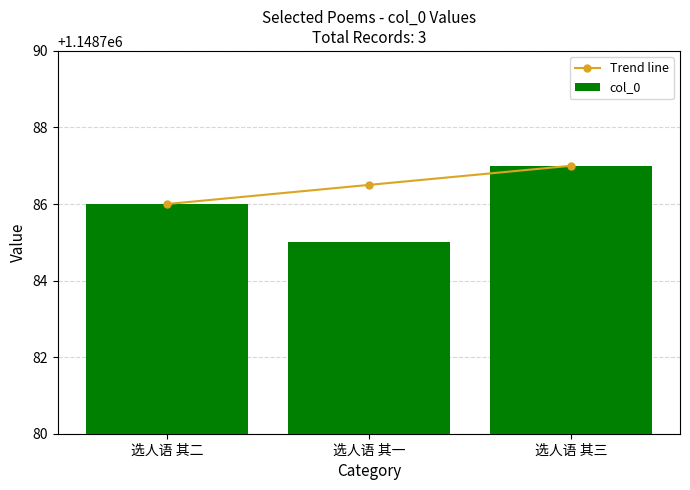

Which series has the largest range (max minus min)?

col_0